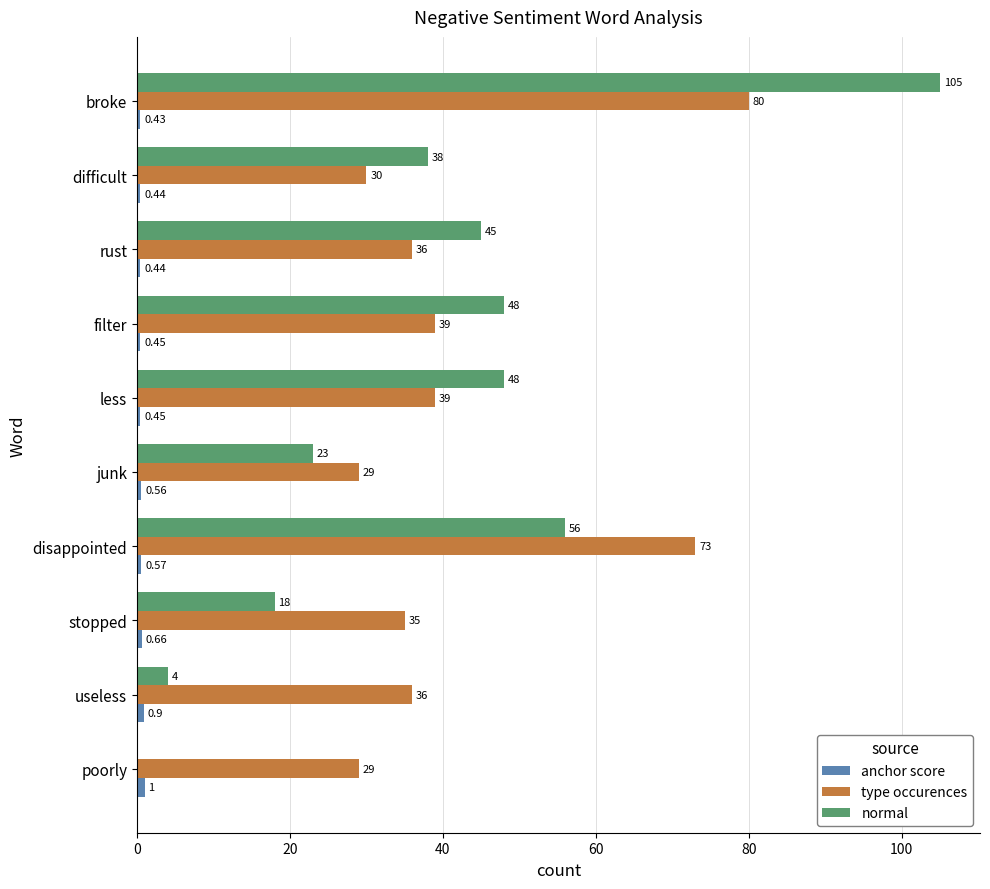

At which category is the sum across all series the highest?

broke